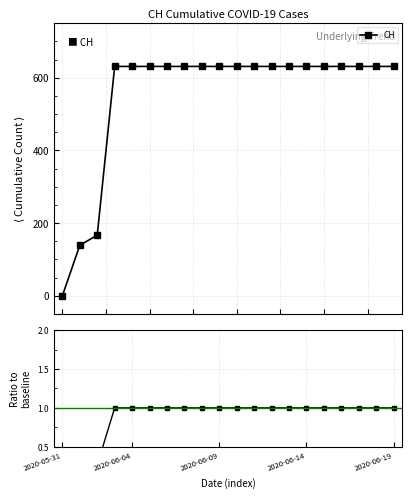

Reading left to right, extract all data points from this chart.

CH: 0.0	139.0	167.0	631.0	631.0	631.0	631.0	631.0	631.0	631.0	631.0	631.0	631.0	631.0	631.0	631.0	631.0	631.0	631.0	631.0
CH / baseline: 0.0	0.2	0.3	1.0	1.0	1.0	1.0	1.0	1.0	1.0	1.0	1.0	1.0	1.0	1.0	1.0	1.0	1.0	1.0	1.0